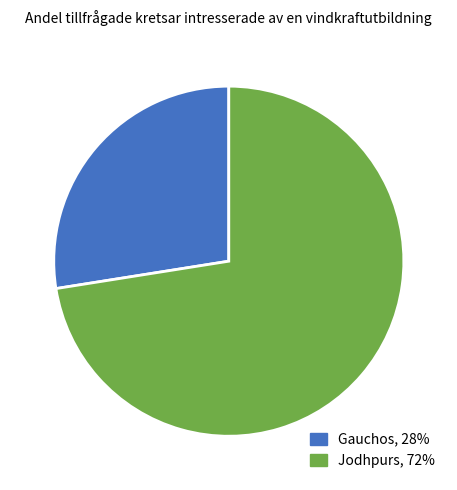

Which has a higher value, Jodhpurs, 72% or Gauchos, 28%?

Jodhpurs, 72%